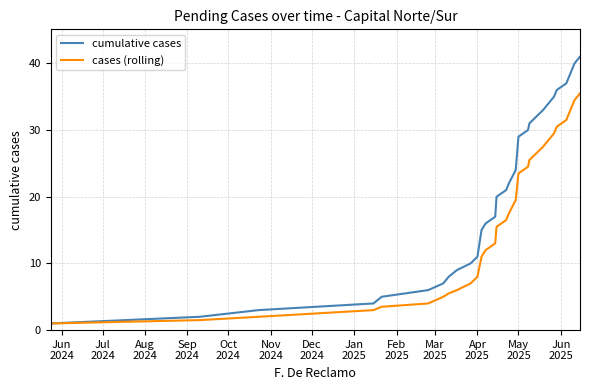

Which series has the largest total across all categories?

cumulative cases